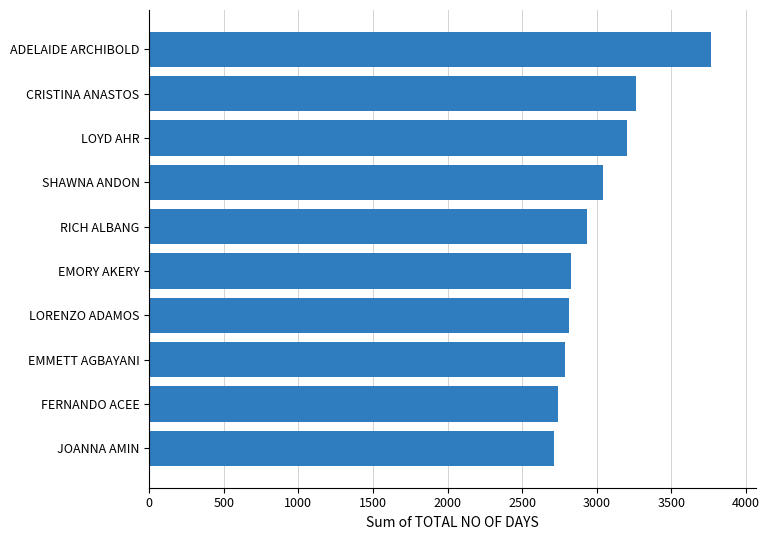

Count the number of categories in the chart.

10